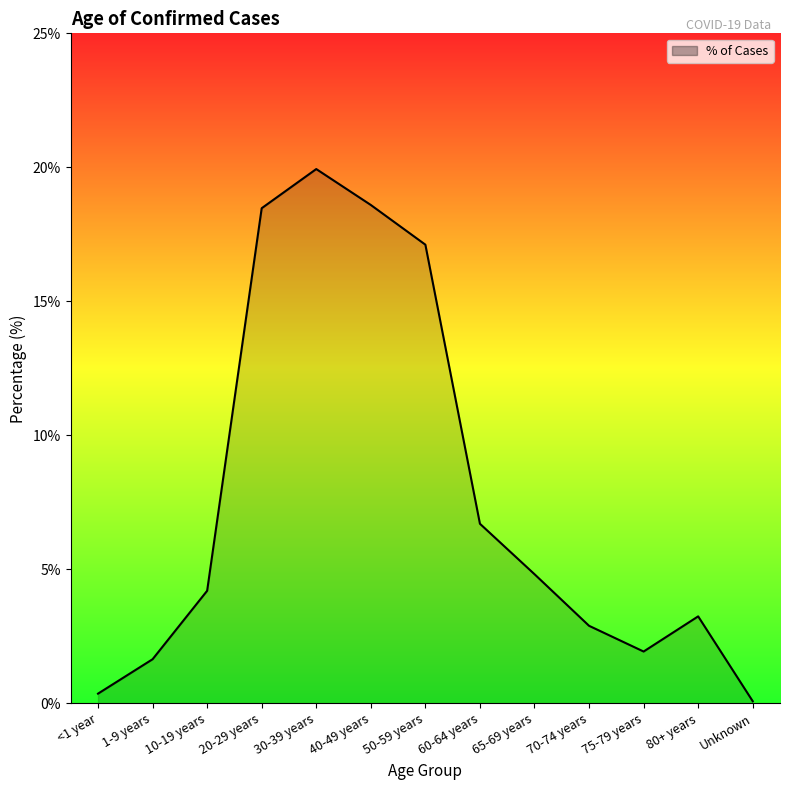

What is the average value?

7.7